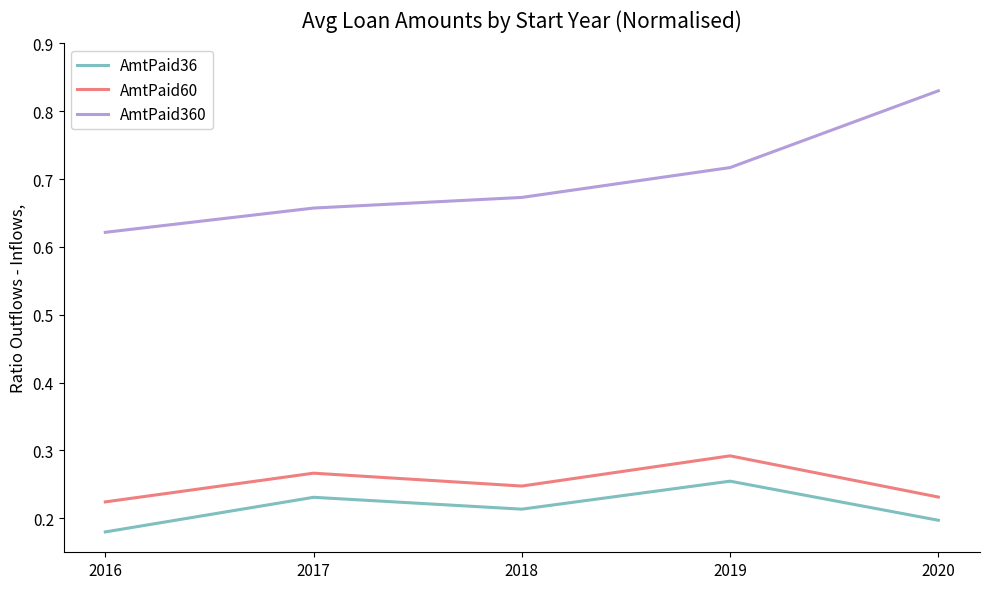

True or false: AmtPaid60 and AmtPaid36 cross at least once.

False